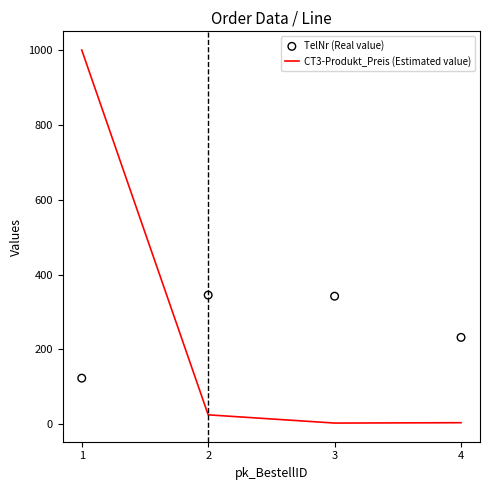

Which series has the largest total across all categories?

TelNr (Real value)